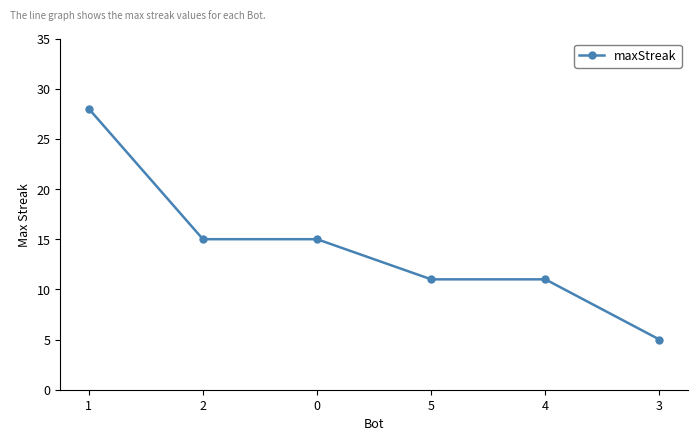

What is the approximate value at 0?

15